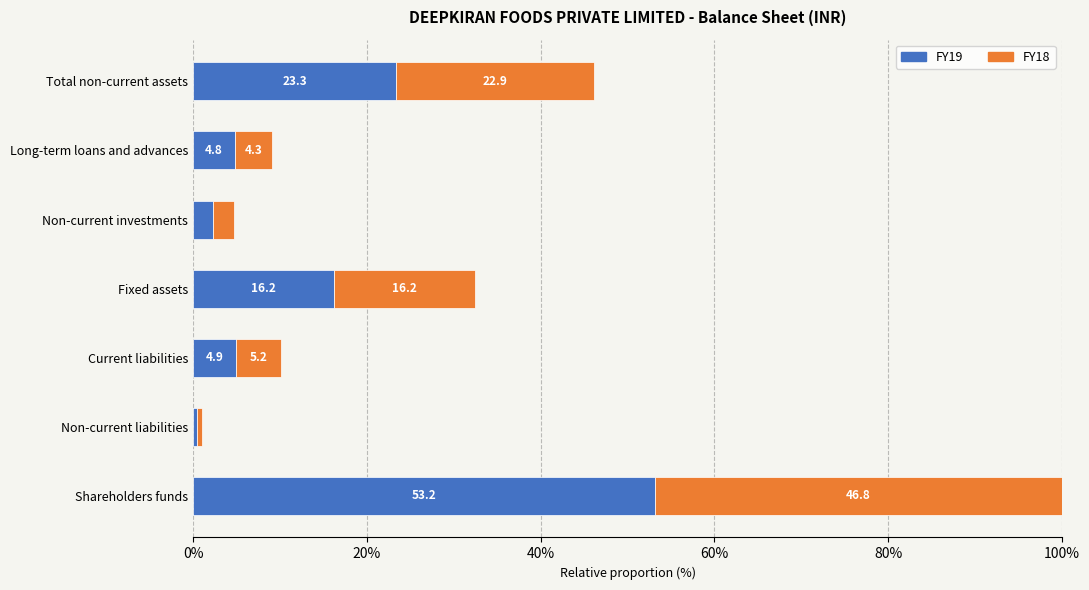

What is the total value across all series at Non-current liabilities?

1.0